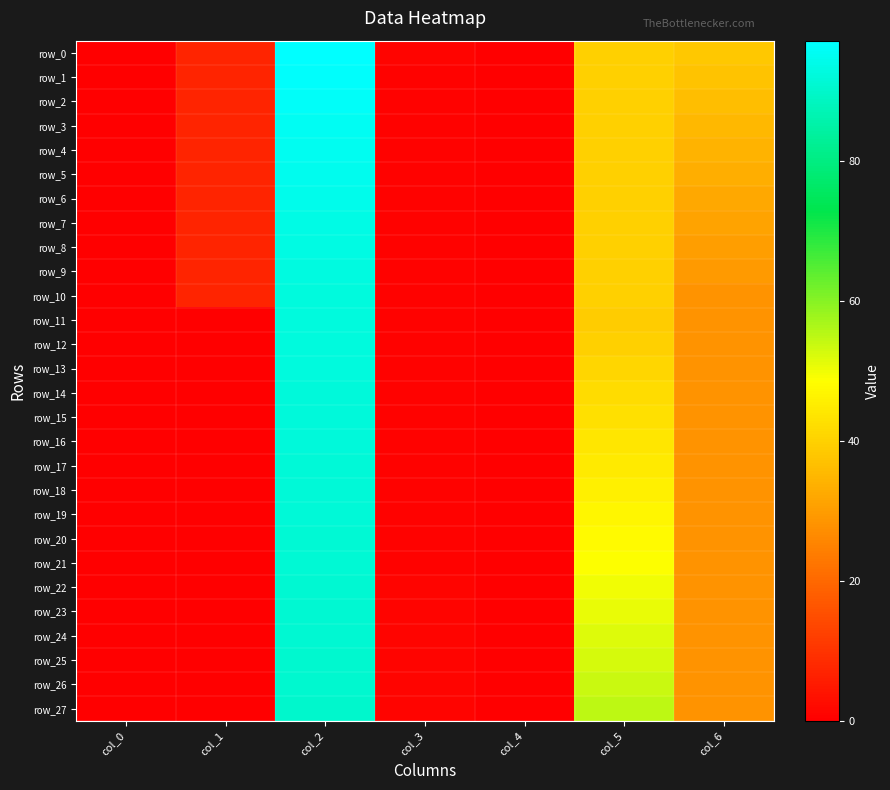

Is it true that row_14 equals 36.2 at col_2?

False